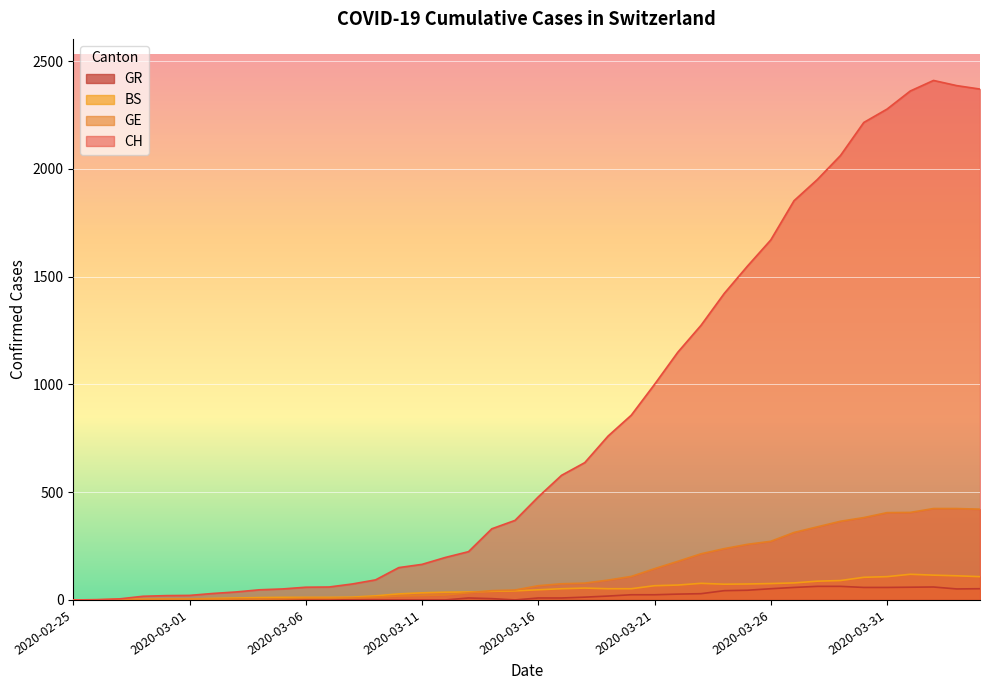

True or false: GR has a value of 51 at 2020-04-03.

True